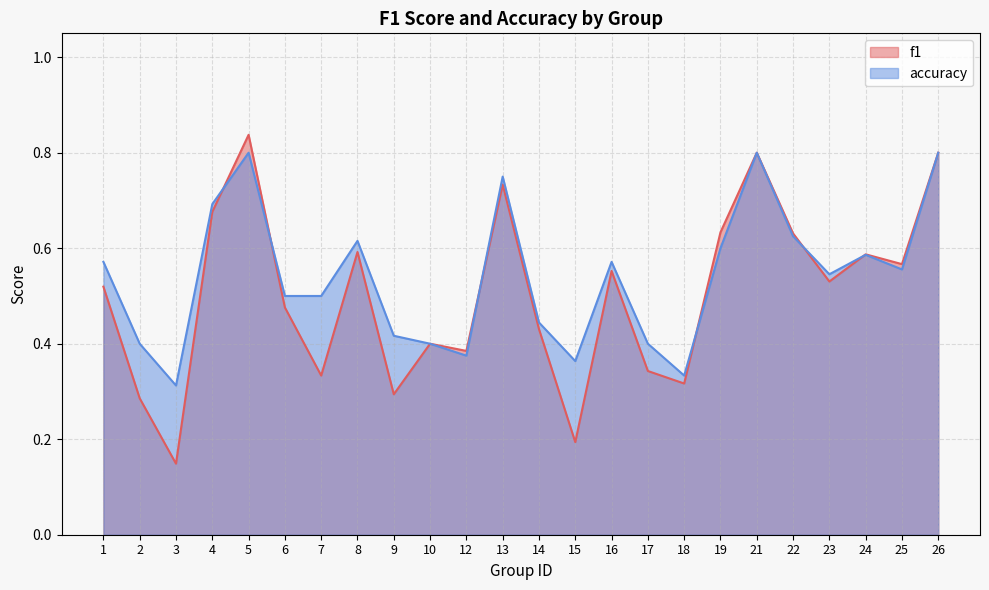

List the series in order of their overall mean, highest first.

accuracy, f1